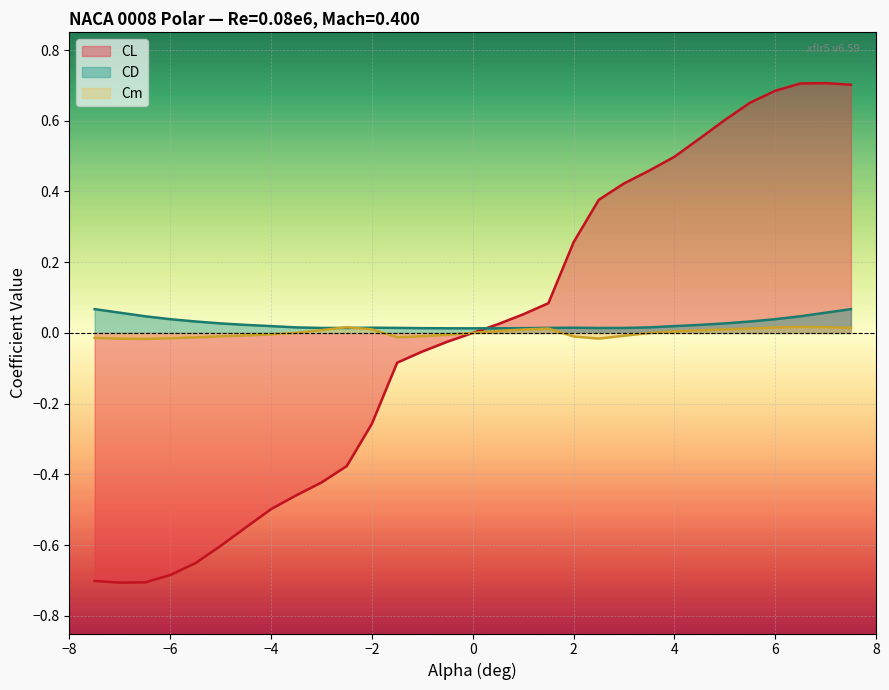

What is the maximum value shown in the chart?

0.7